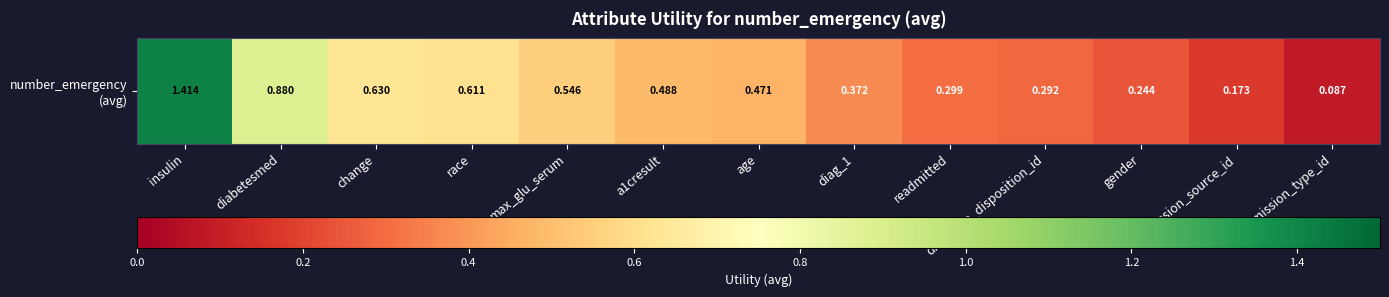

What value does the data have at discharge_disposition_id?

0.3